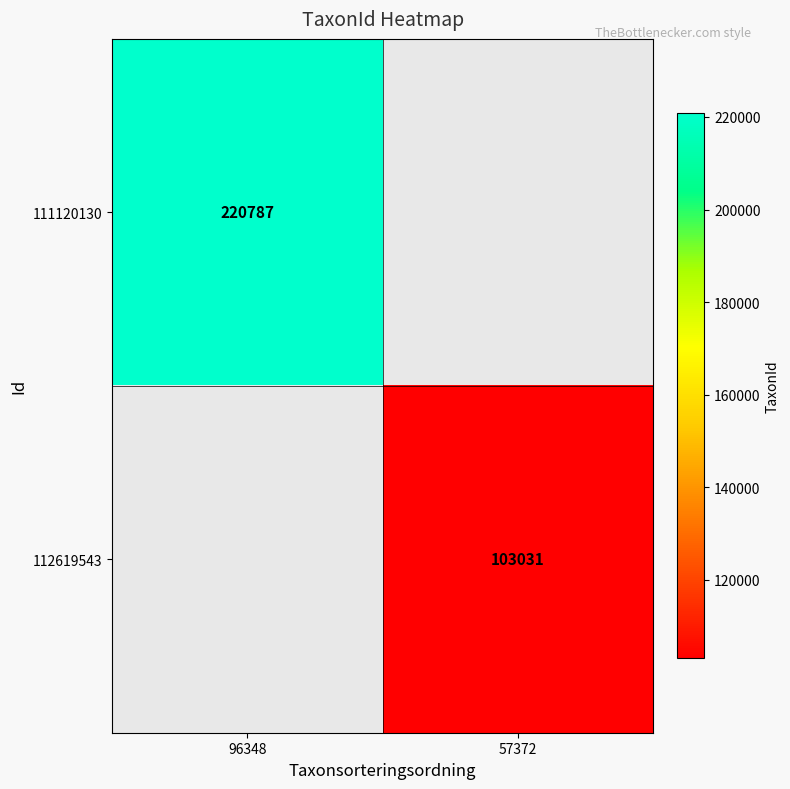

Is the value of 112619543 at 57372 greater than the value of 111120130 at 96348?

No